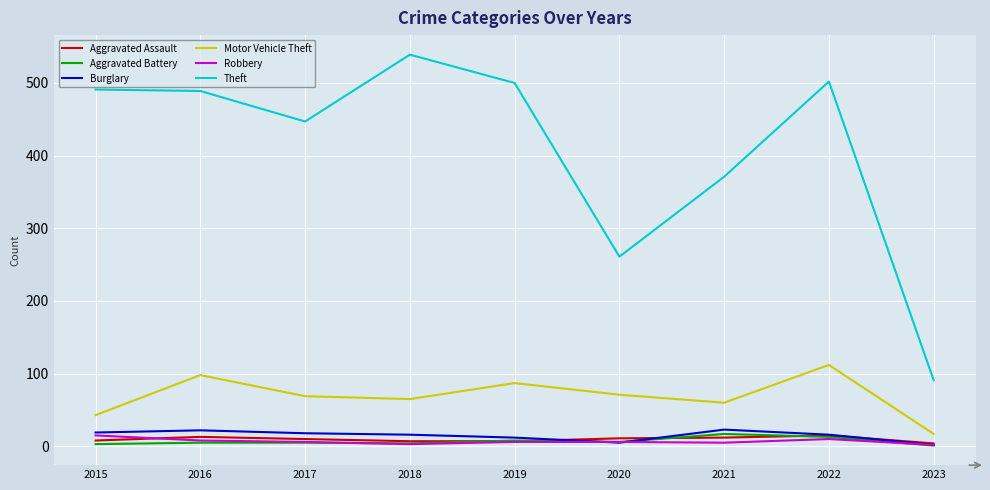

Which category has the highest value in the Robbery series?

2015